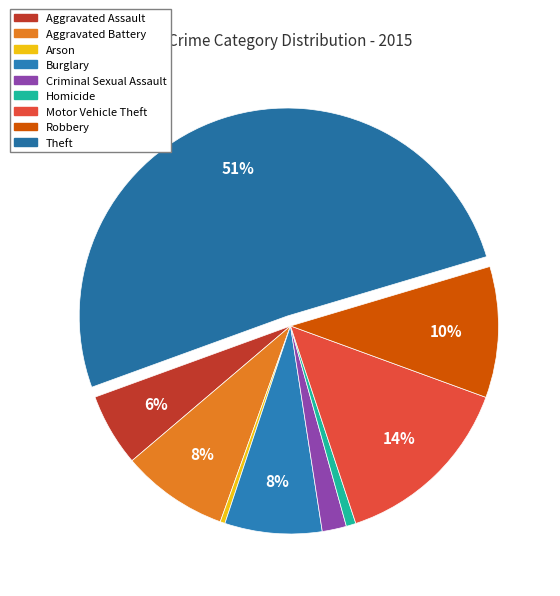

Which has a higher value, Aggravated Battery or Motor Vehicle Theft?

Motor Vehicle Theft